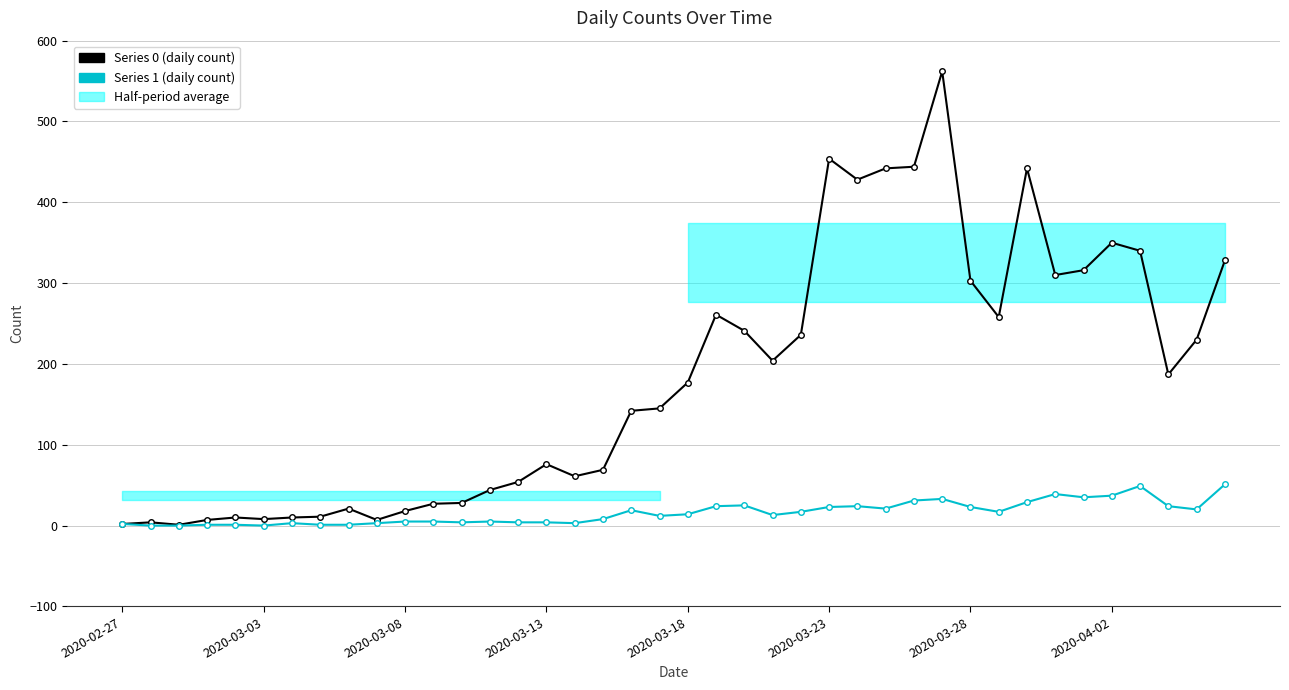

List the labels in order of 1 value, smallest first.

2020-02-28, 2020-02-29, 2020-03-03, 2020-03-01, 2020-03-02, 2020-03-05, 2020-03-06, 2020-02-27, 2020-03-04, 2020-03-07, 2020-03-14, 2020-03-10, 2020-03-12, 2020-03-13, 2020-03-08, 2020-03-09, 2020-03-11, 2020-03-15, 2020-03-17, 2020-03-21, 2020-03-18, 2020-03-22, 2020-03-29, 2020-03-16, 2020-04-05, 2020-03-25, 2020-03-23, 2020-03-28, 2020-03-19, 2020-03-24, 2020-04-04, 2020-03-20, 2020-03-30, 2020-03-26, 2020-03-27, 2020-04-01, 2020-04-02, 2020-03-31, 2020-04-03, 2020-04-06